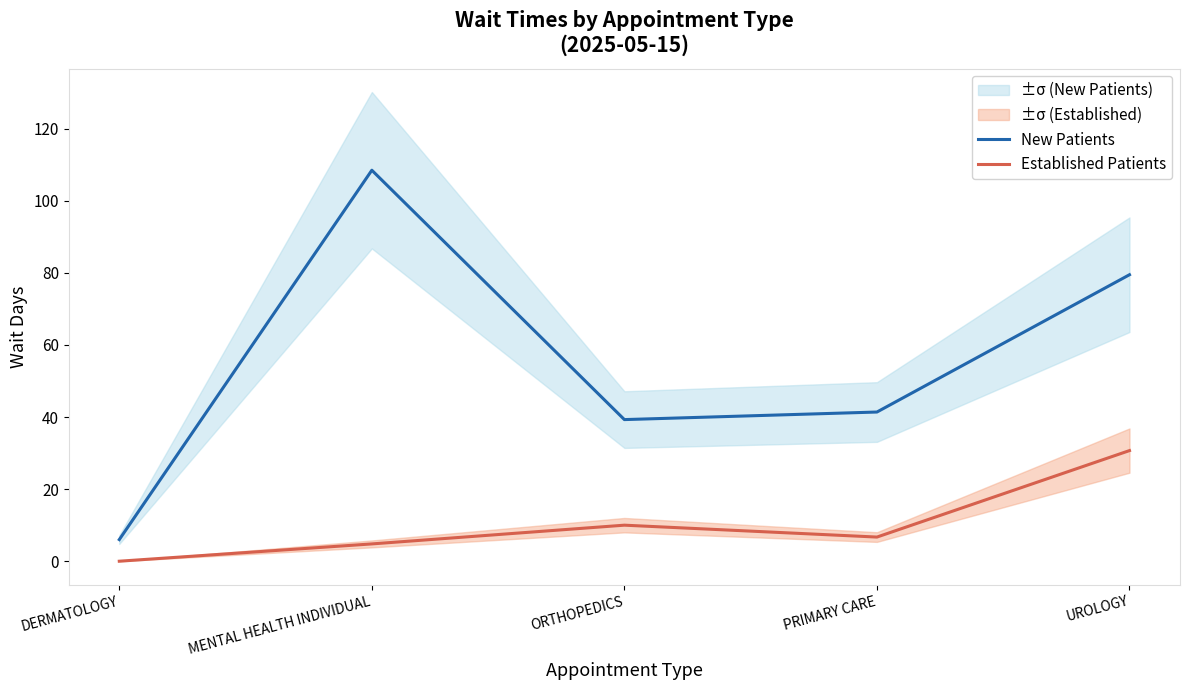

True or false: New Patients has more than 0 points higher than both neighbors.

True